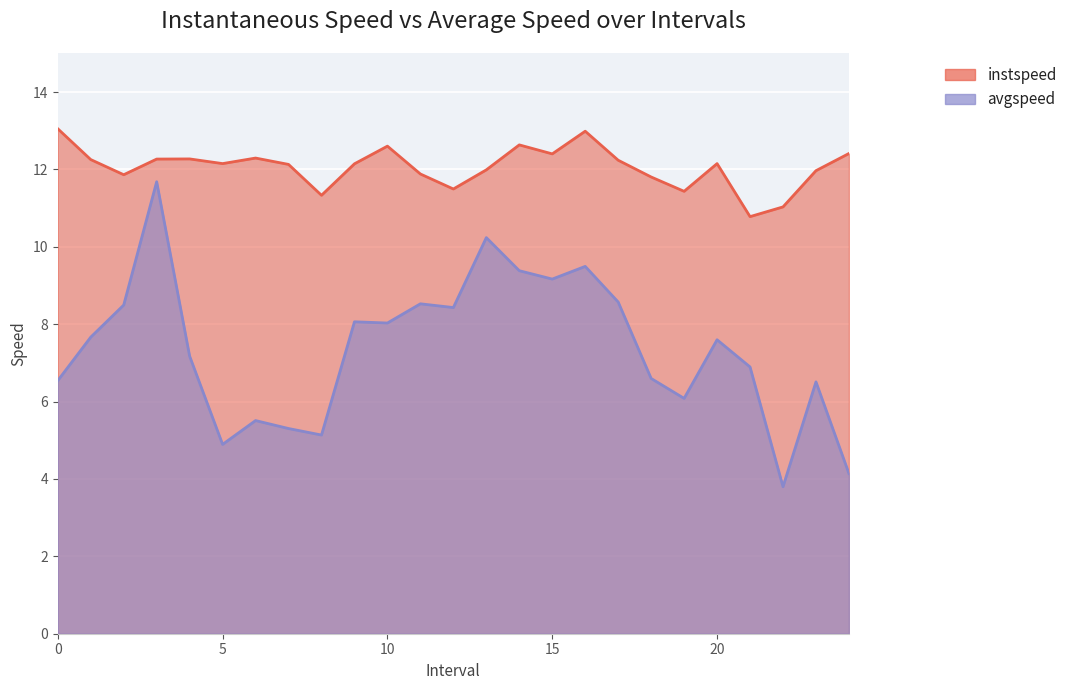

What is the difference between the second highest and minimum values in the instspeed series?

2.2